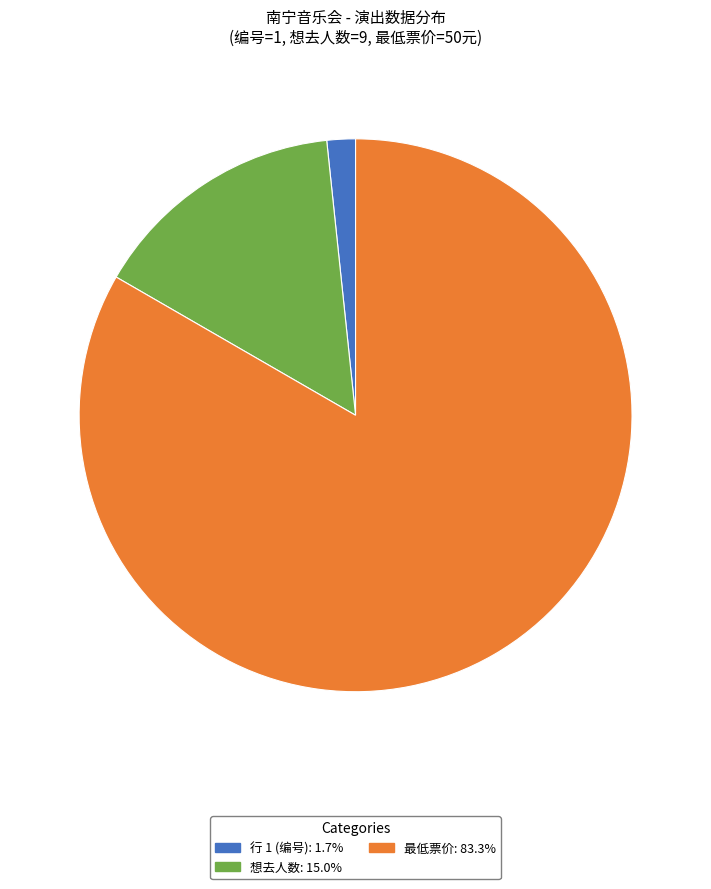

Is there a majority slice in this chart?

Yes